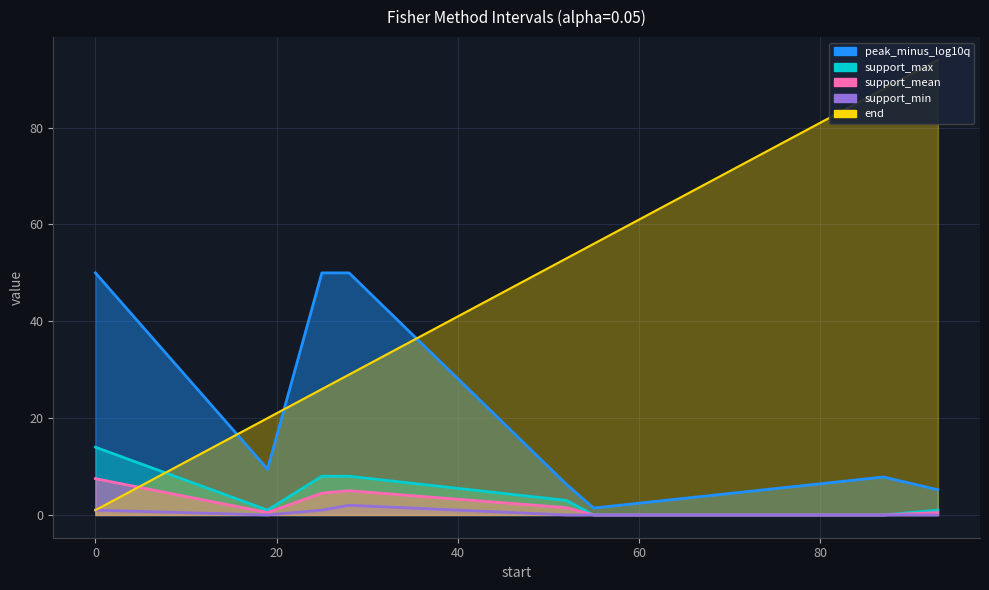

What is the value of the support_mean point at the 5th from the left?

1.5